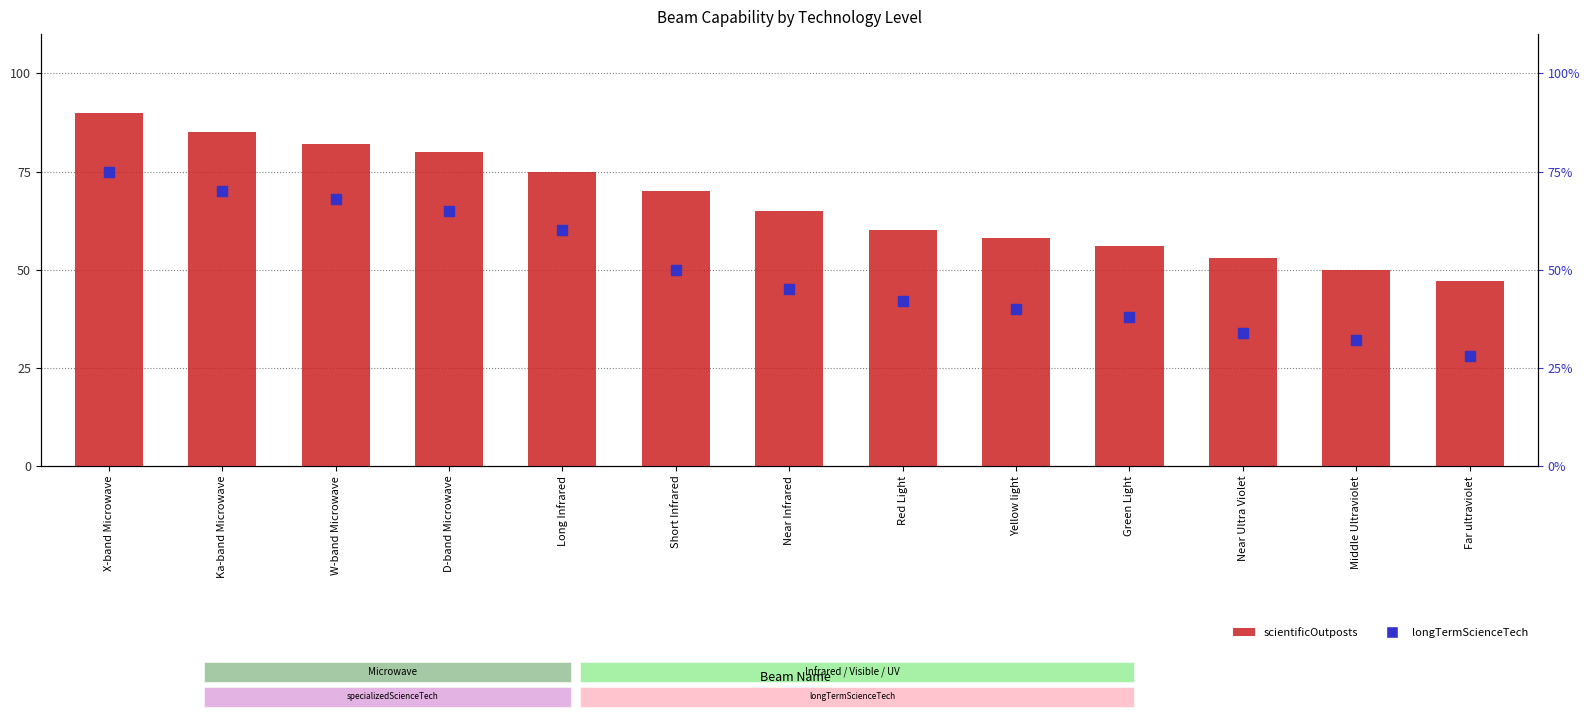

What is the total value across all series at Short Infrared?

120